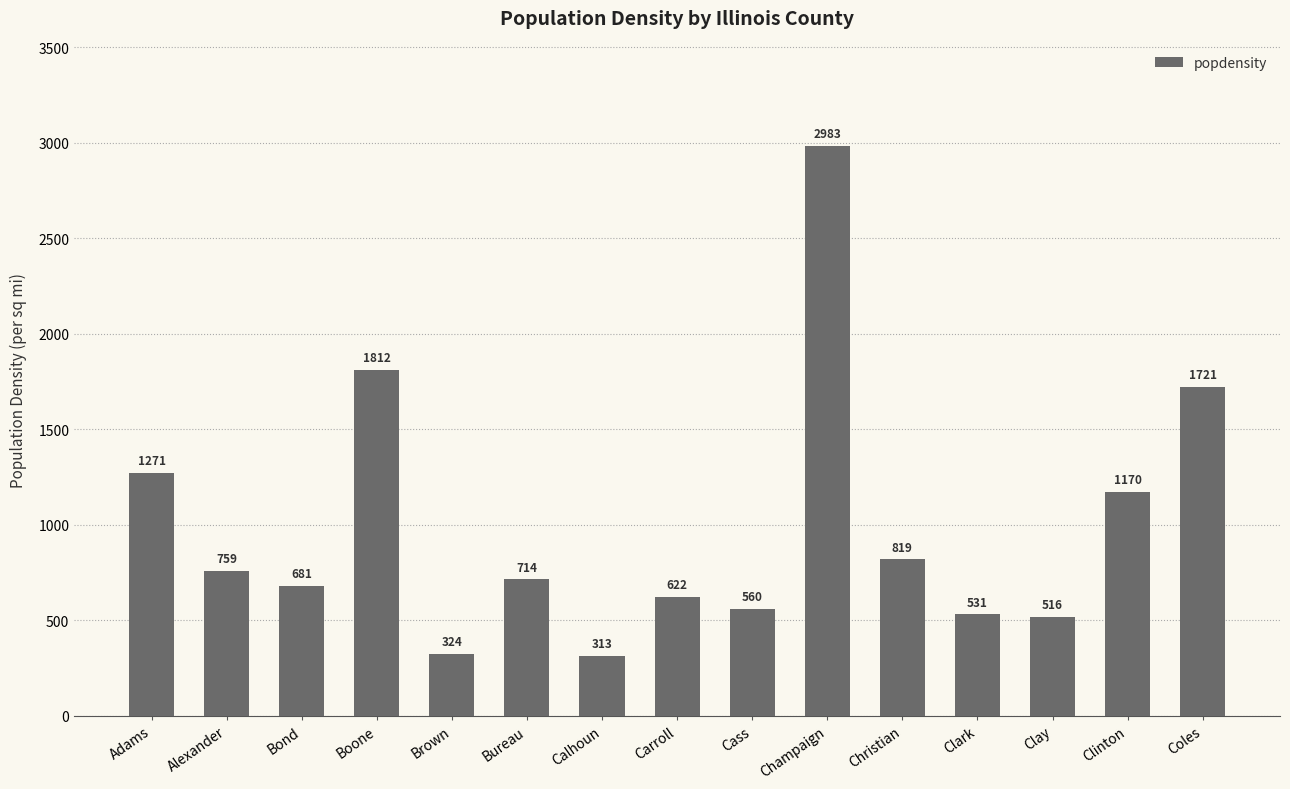

What is the average value?

986.6